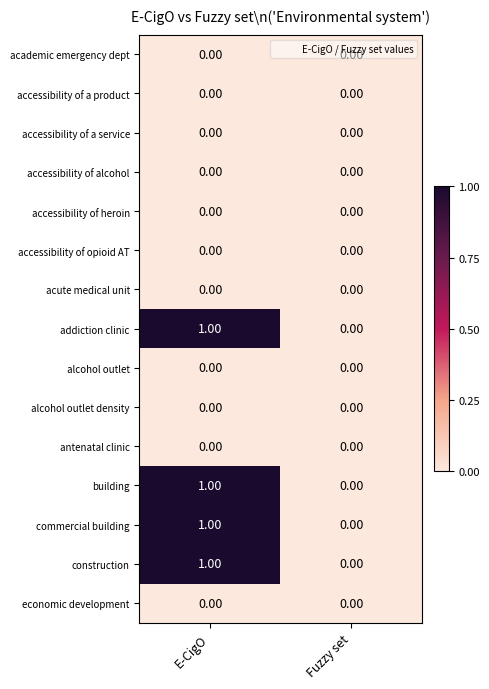

What is the total value across all series at E-CigO?

4